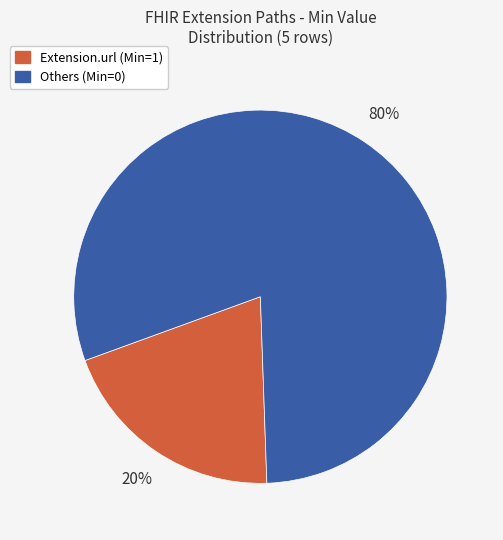

Does any single category account for the majority?

Yes